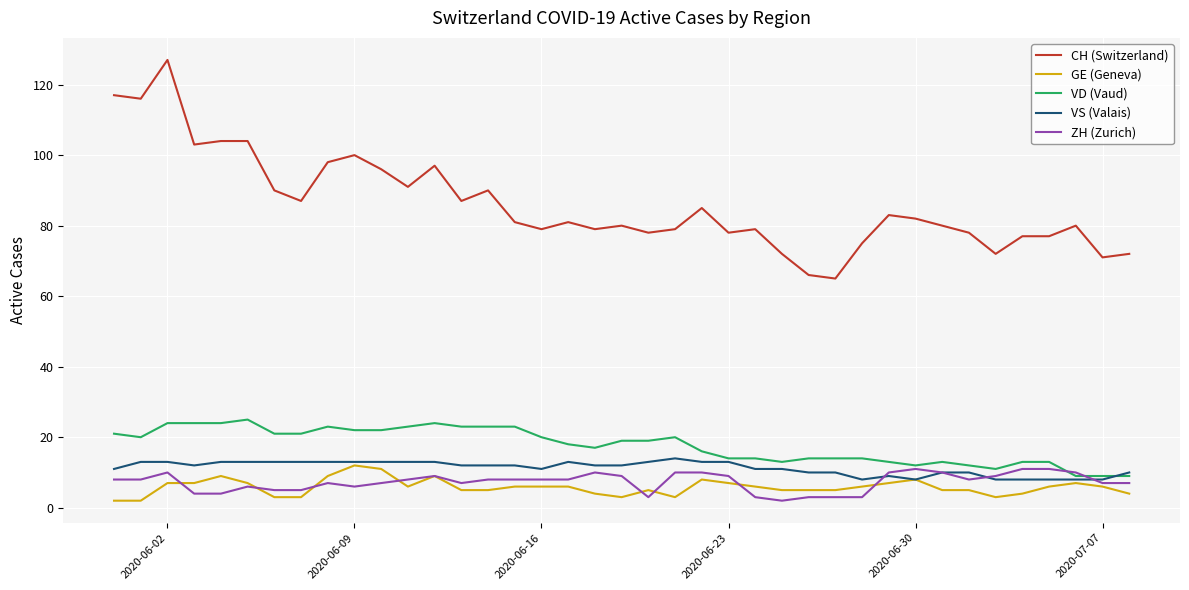

What is the highest value of the ZH (Zurich) series?

11